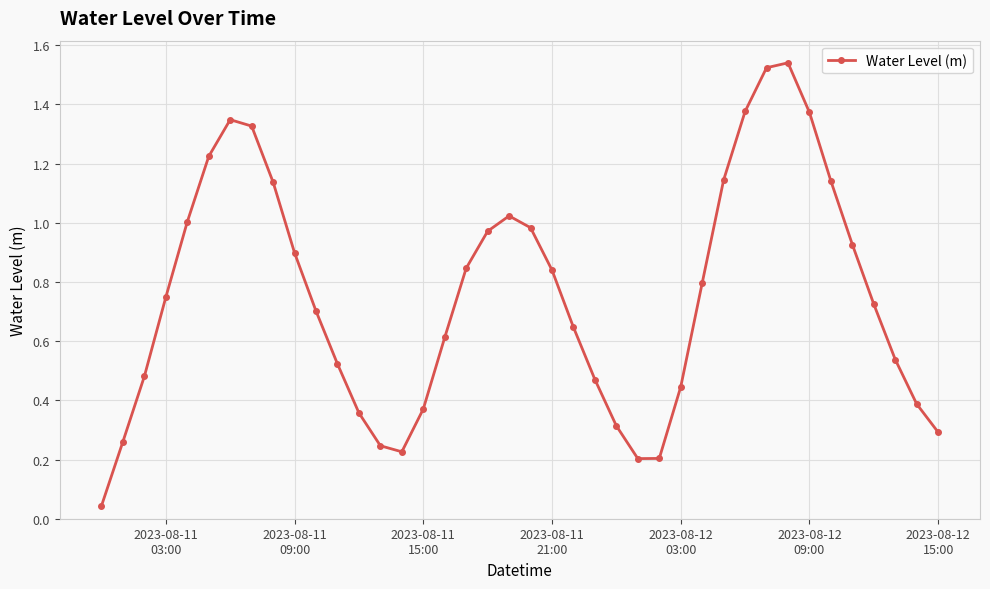

True or false: the data has more than 1 interior local peaks.

True